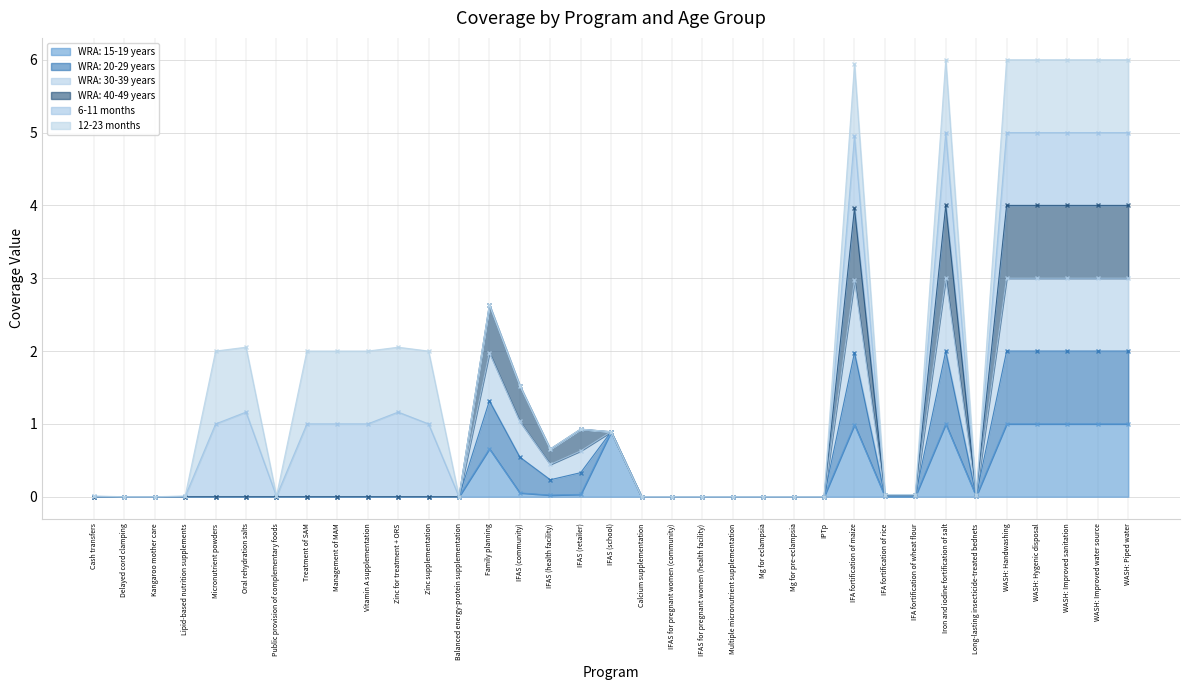

Between Iron and iodine fortification of salt and WASH: Improved water source, which series saw the biggest shift?

WRA: 15-19 years